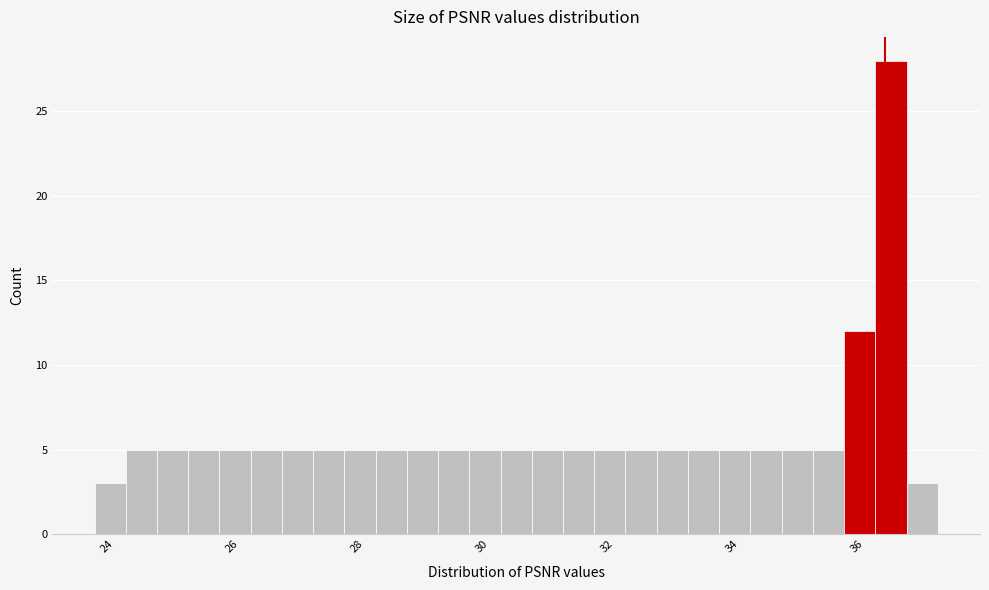

Read against the x-axis, roughly where is the centre of the tallest bar?

36.6